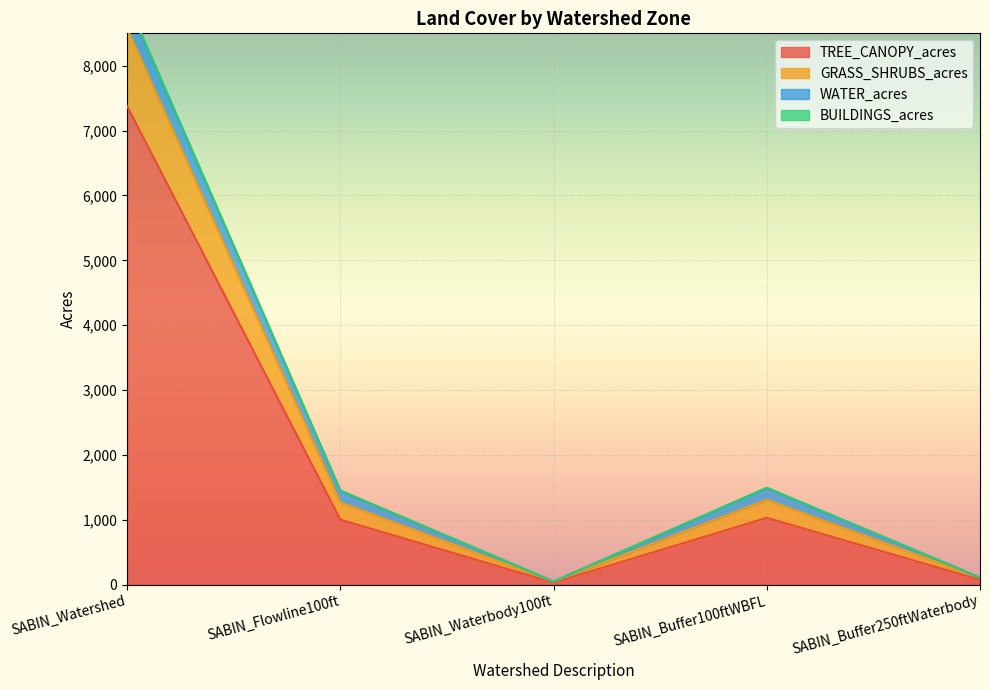

The TREE_CANOPY_acres series shows 74.0 at SABIN_Buffer250ftWaterbody. True or false?

True